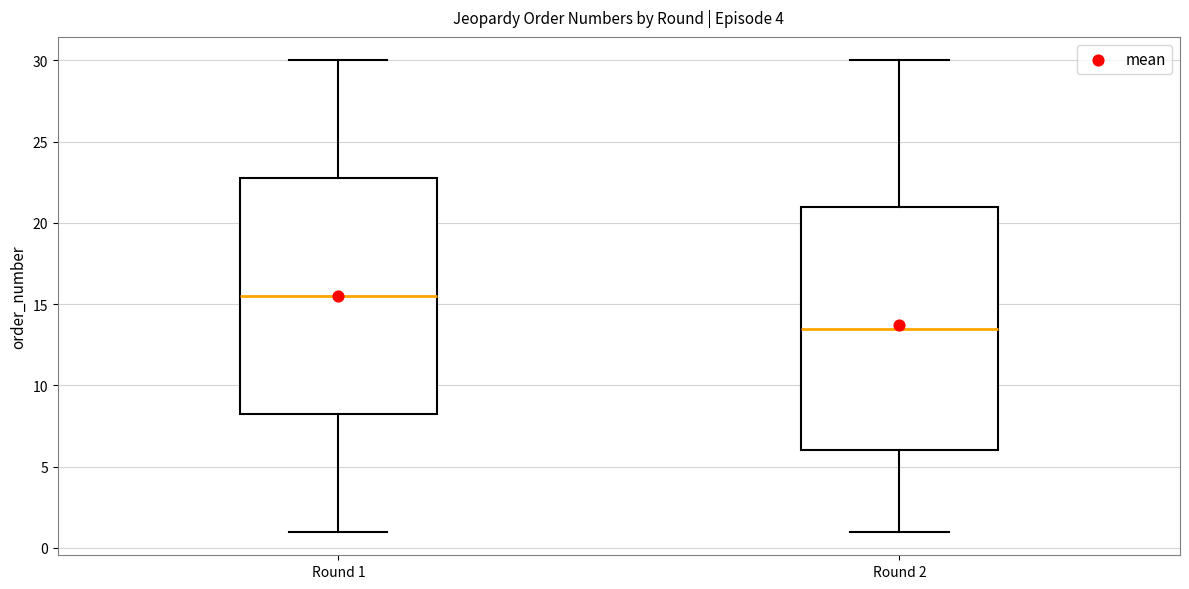

Where does the median line of the box for Round 1 sit on the y-axis? The values are not printed on the chart, so give them approximately, as read against the axis.

15.5